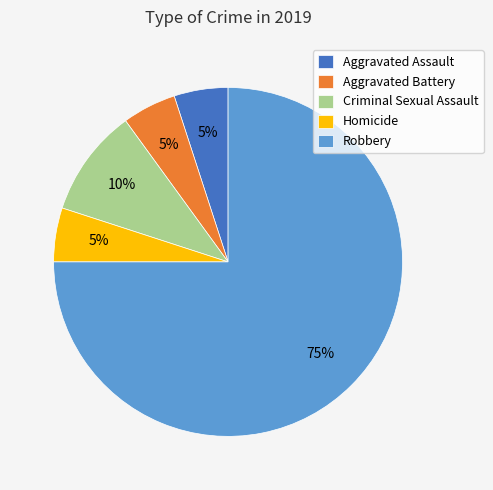

To the nearest percent, what is the combined percentage of Aggravated Assault and Homicide?

10%